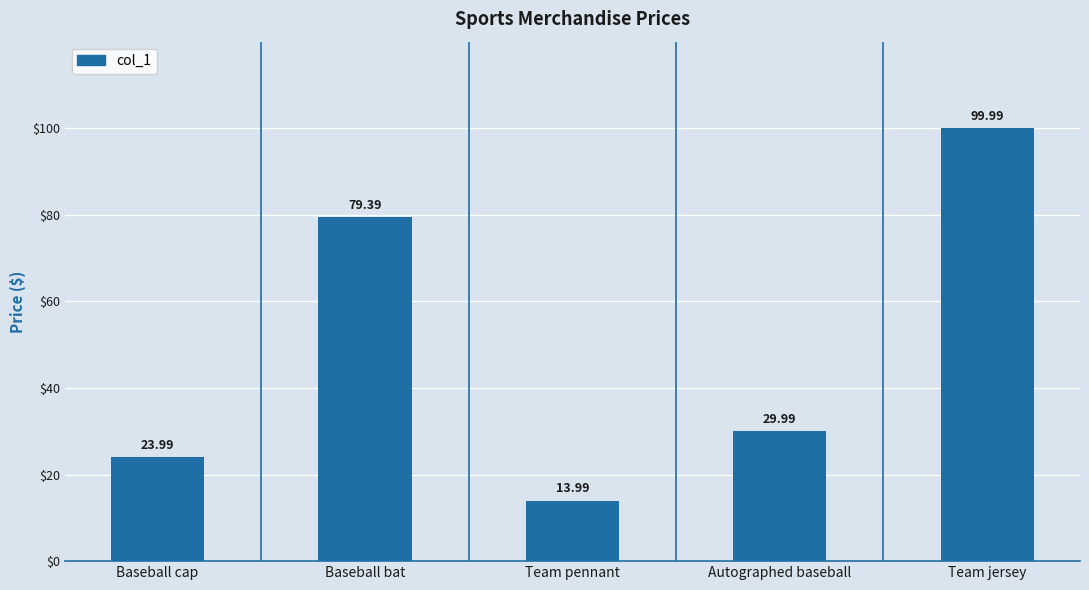

Which category has the highest value across all series?

Team jersey